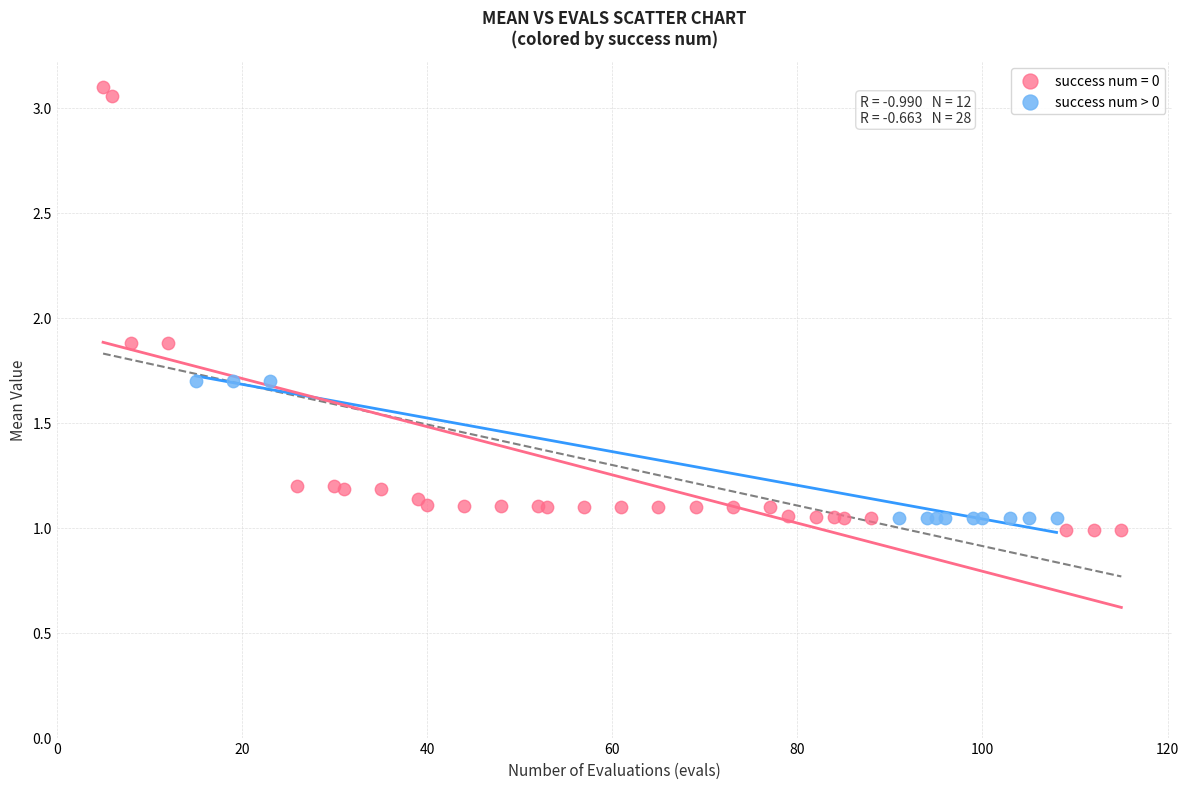

Which series contains the highest Y value?

success num = 0